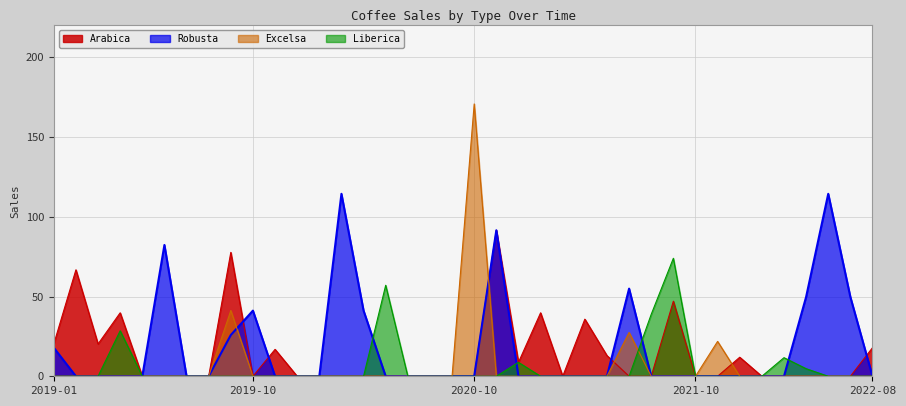

How many series are shown in this chart?

4